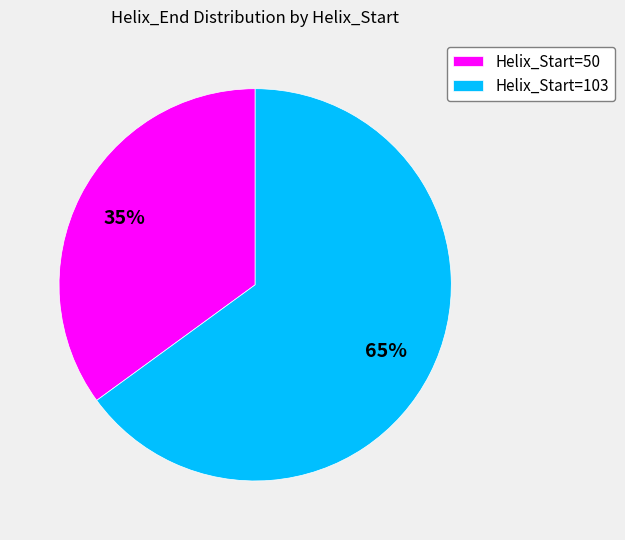

What is the ratio of the value at Helix_Start=103 to the value at Helix_Start=50?

1.9